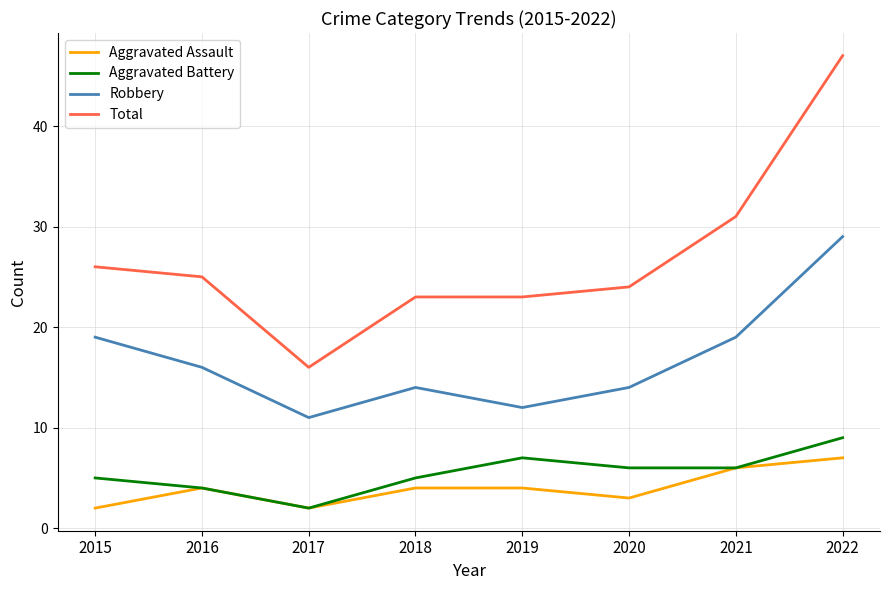

What is the difference between the second highest and minimum values in the Total series?

15